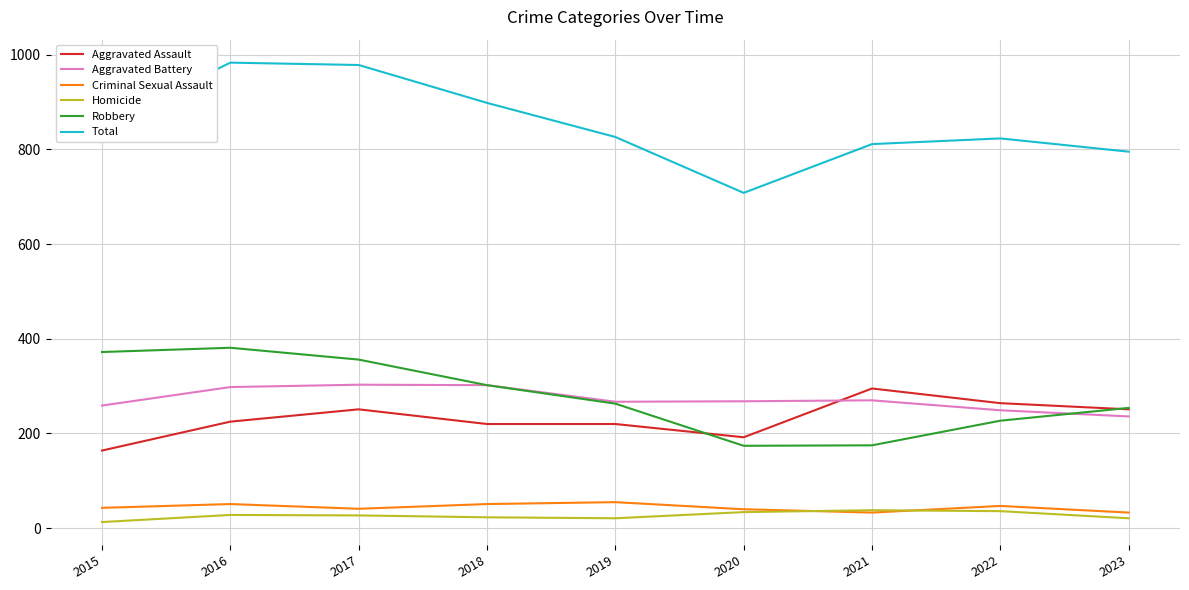

How many values in the Criminal Sexual Assault series are below 43?

4